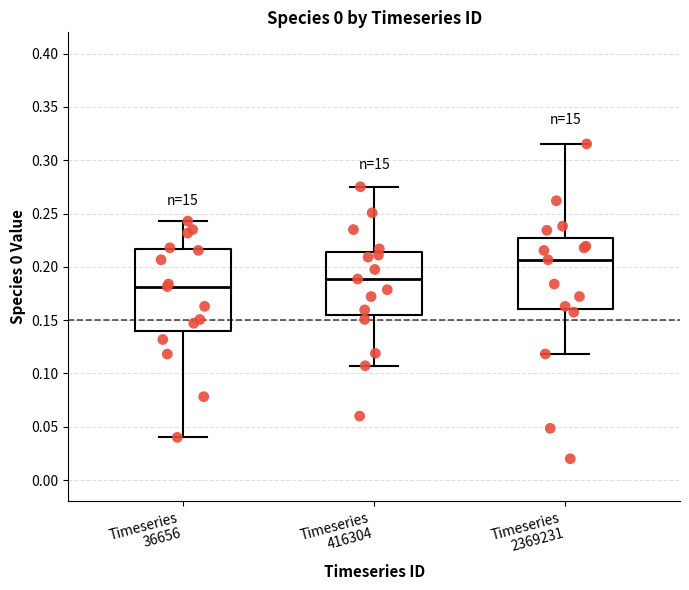

Reading left to right, transcribe this box plot: for each box, give where its median line is, the range the box spans, and where its two whiskers end, as read against the y-axis. The values are not printed on the chart, so give them approximately, as read against the axis.

Timeseries 36656: median 0.180, box 0.140 to 0.215, whiskers 0.040 to 0.245
Timeseries 416304: median 0.190, box 0.155 to 0.215, whiskers 0.105 to 0.275
Timeseries 2369231: median 0.205, box 0.160 to 0.225, whiskers 0.120 to 0.315